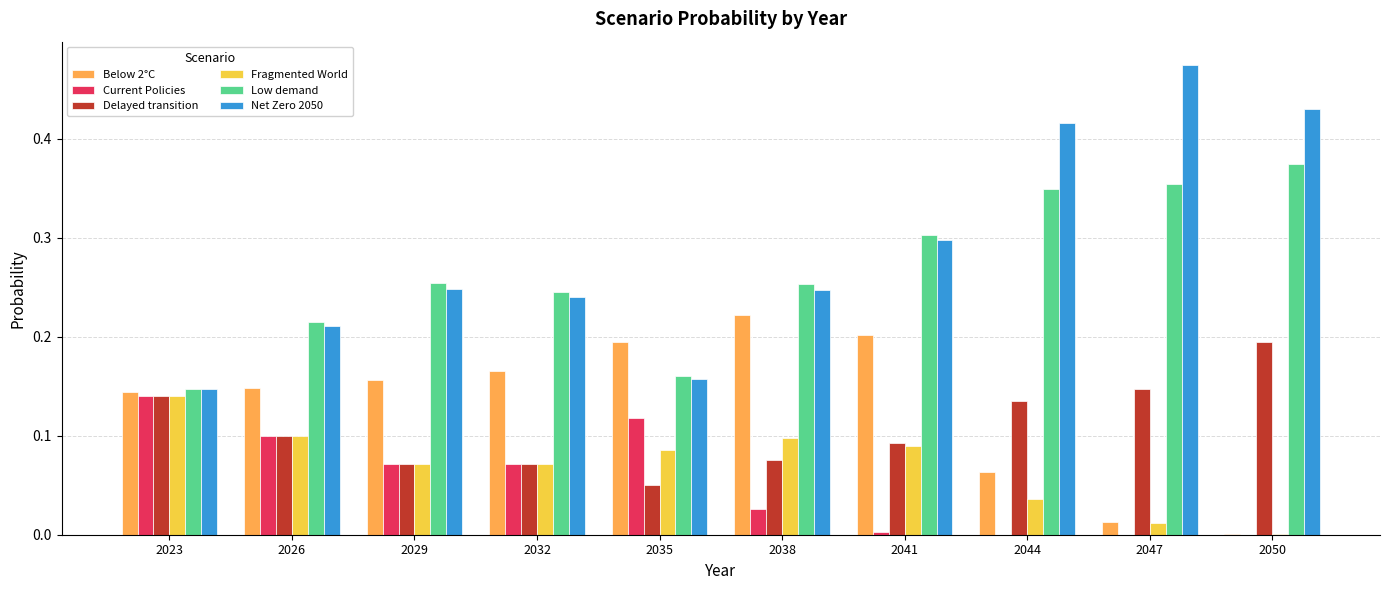

Which label corresponds to the largest value in the chart?

2047